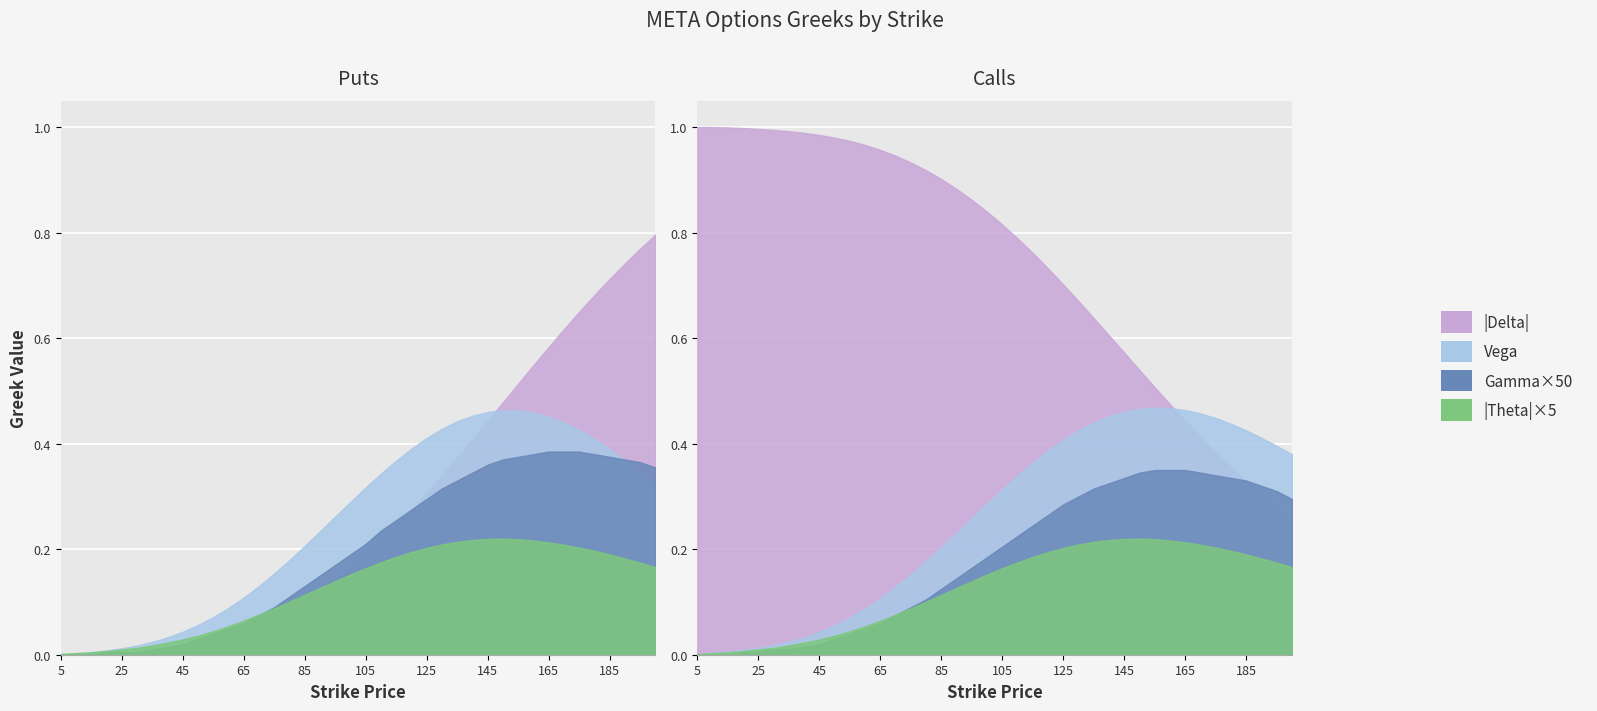

True or false: gamma has more than 2 interior local peaks.

False